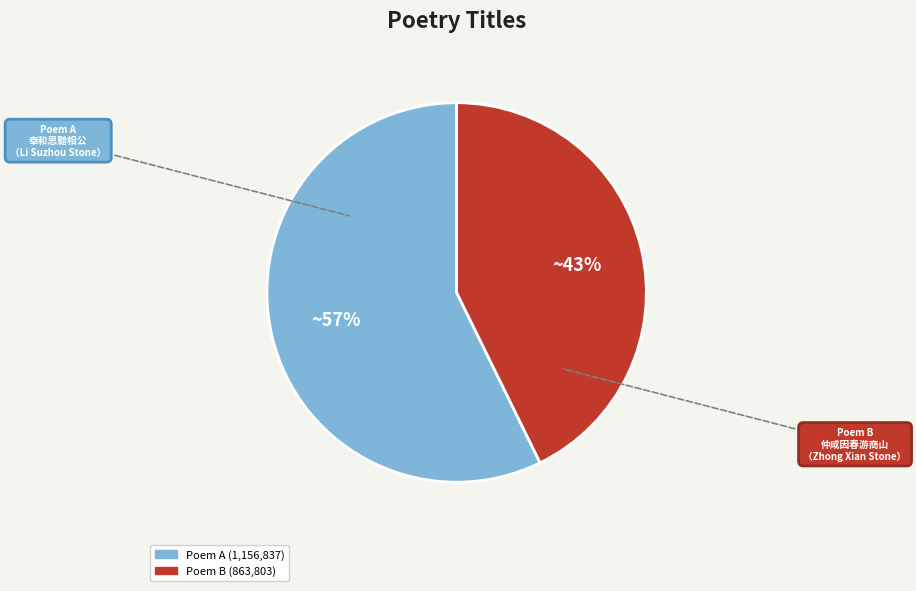

To the nearest percent, what is the average slice percentage?

50%